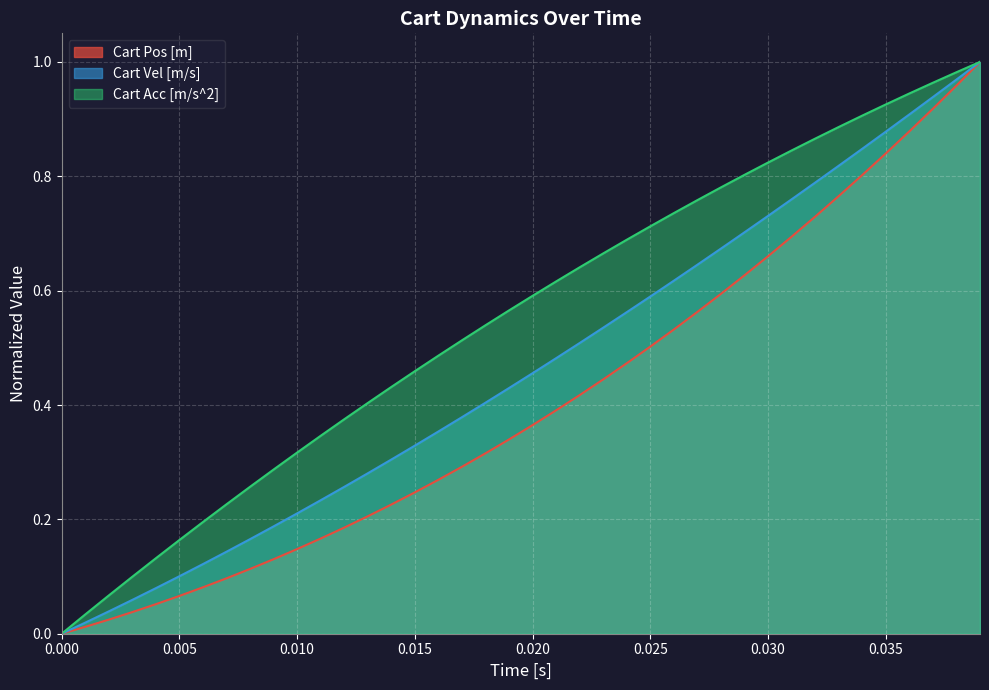

Rank the series by their maximum value, from lowest to highest.

Cart Pos [m], Cart Vel [m/s], Cart Acc [m/s^2]